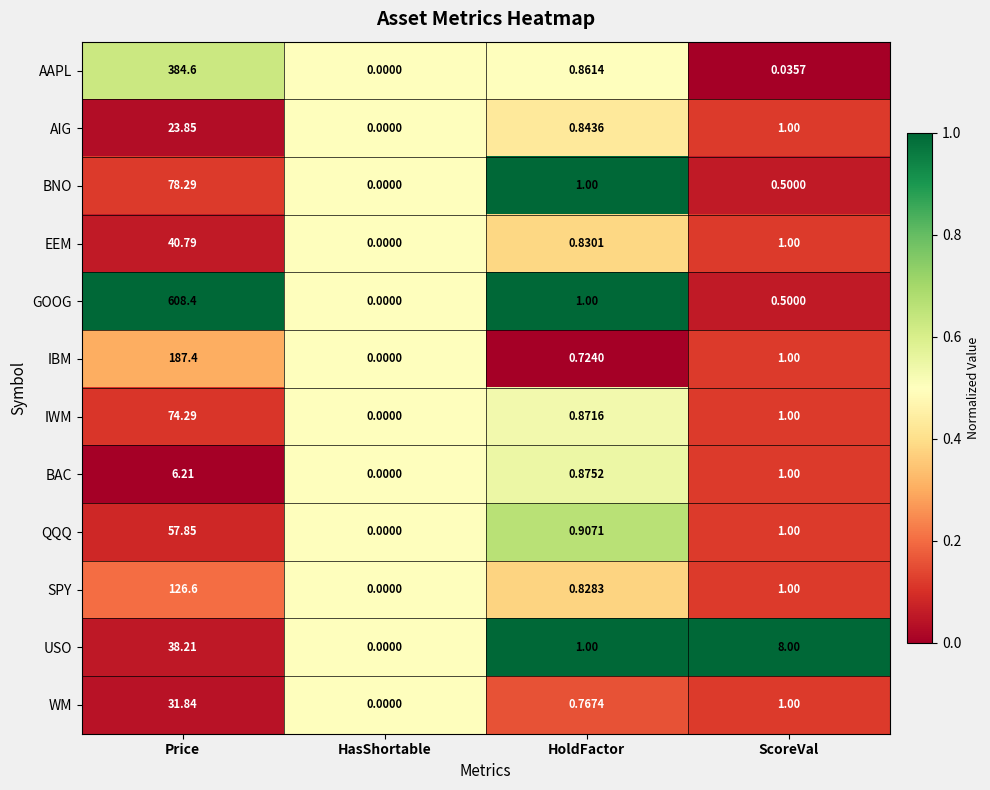

Is the value of AAPL at HasShortable greater than the value of BNO at ScoreVal?

No